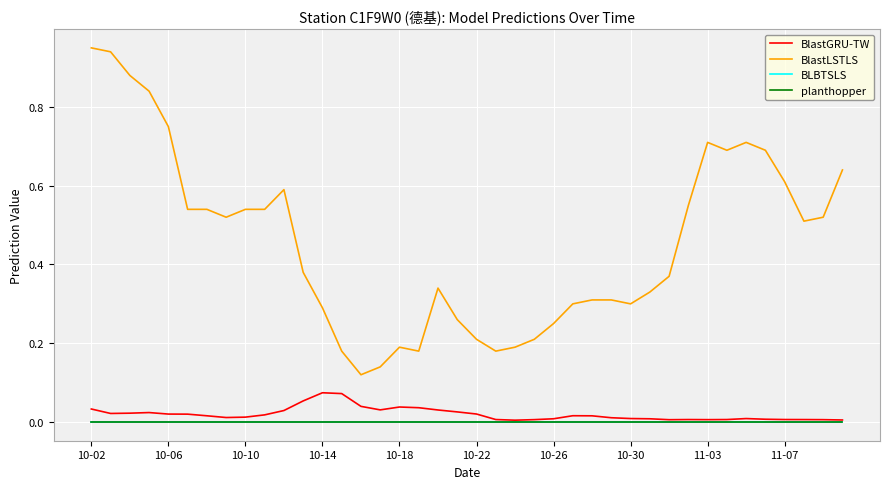

Which series has the largest range (max minus min)?

BlastLSTLS